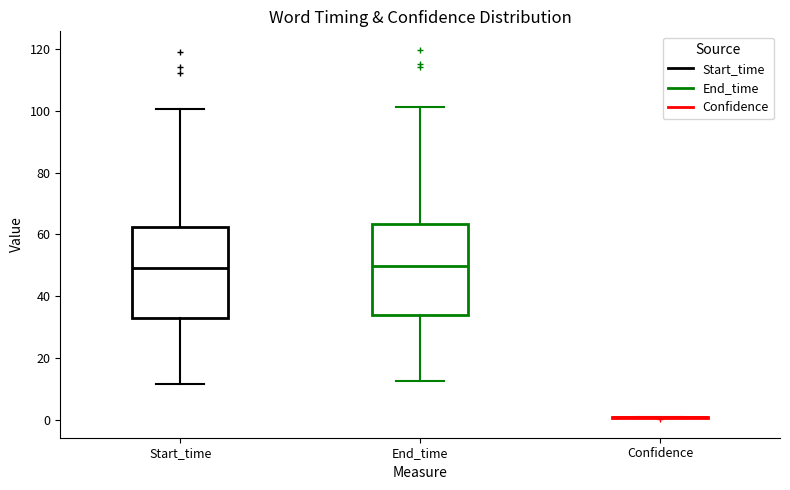

Reading left to right, read every box against the y-axis: the position of its median line, the range the box covers, and the ends of its whiskers. The values are not printed on the chart, so give them approximately, as read against the axis.

Start_time: median 50, box 32 to 62, whiskers 12 to 100
End_time: median 50, box 34 to 64, whiskers 12 to 102
Confidence: box collapsed to a line at 0, whiskers 0 to 0